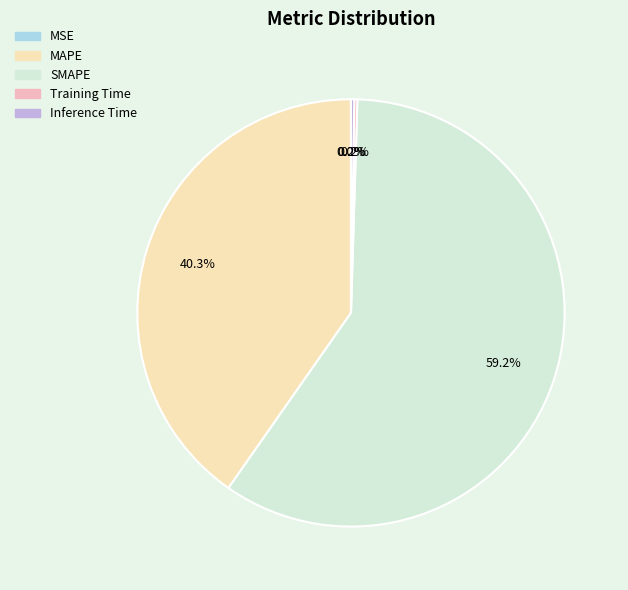

What is the majority slice?

SMAPE